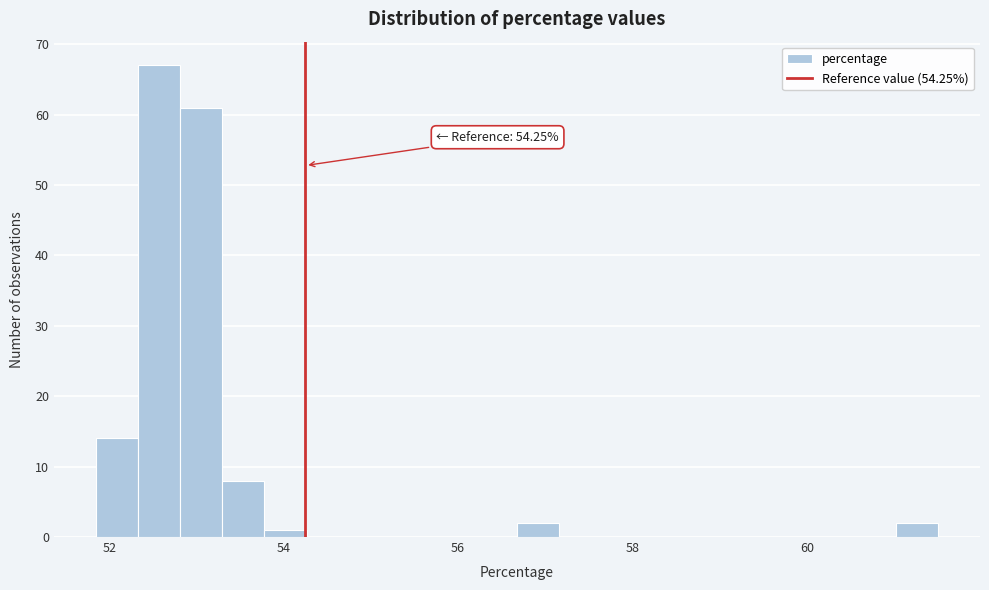

Read against the x-axis, roughly where is the centre of the tallest bar?

52.6